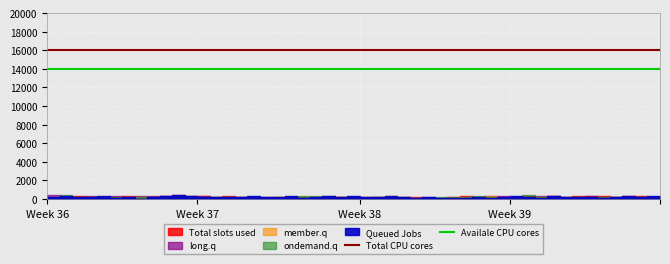

Which series has the largest total across all categories?

Total CPU cores